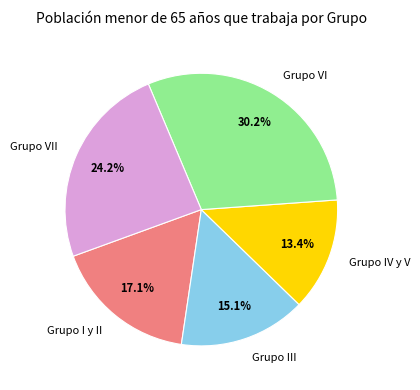

Which slice is the smallest?

Grupo IV y V